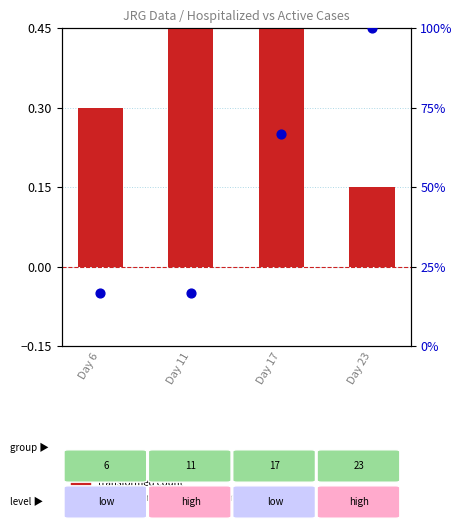

Which series has the largest Y range (max minus min)?

percentile rank within the sample